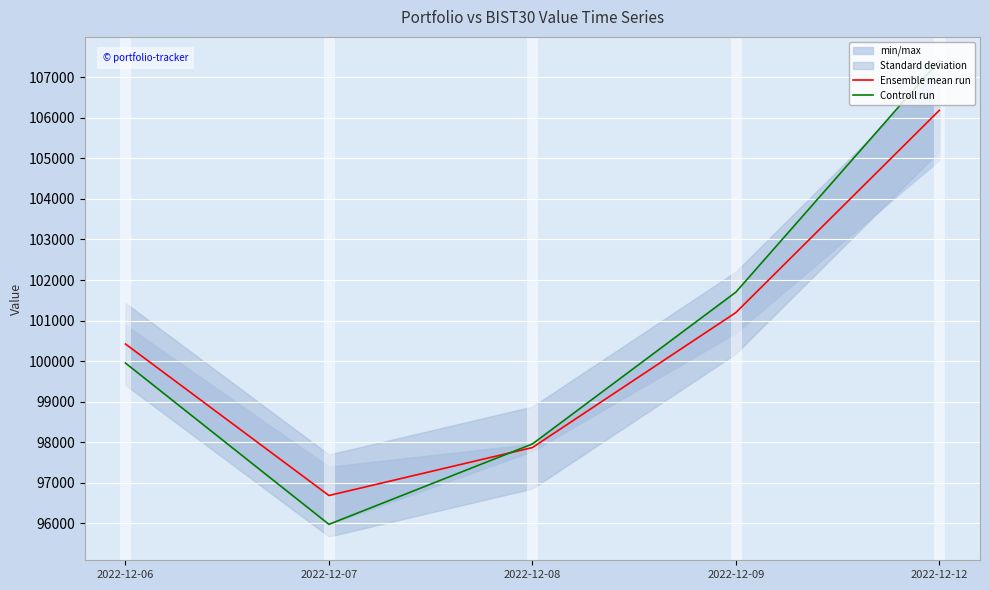

What is the difference between the second highest and second lowest values in the Ensemble mean run series?

3328.9